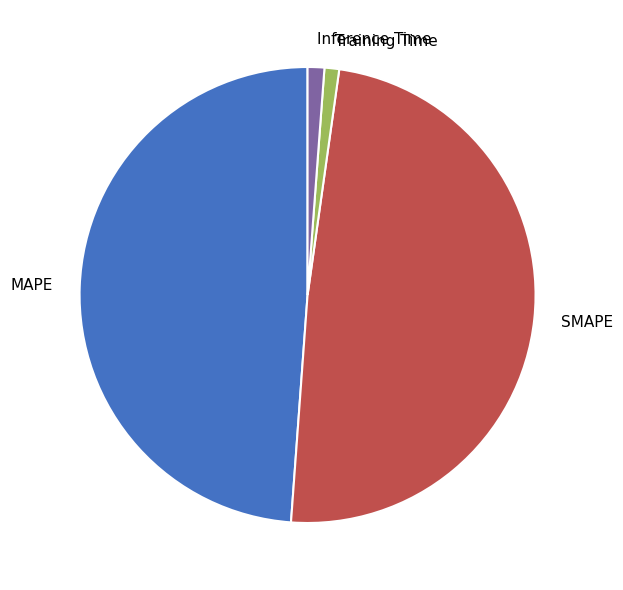

True or false: Training Time accounts for 7% of the total.

False